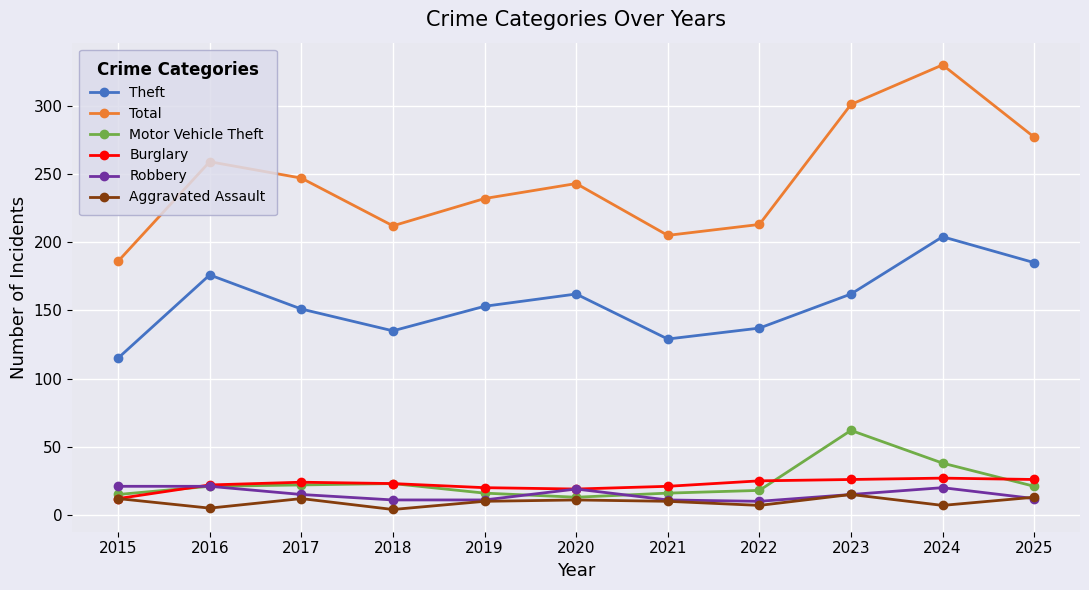

List the series in order of their peak value, highest first.

Total, Theft, Motor Vehicle Theft, Burglary, Robbery, Aggravated Assault